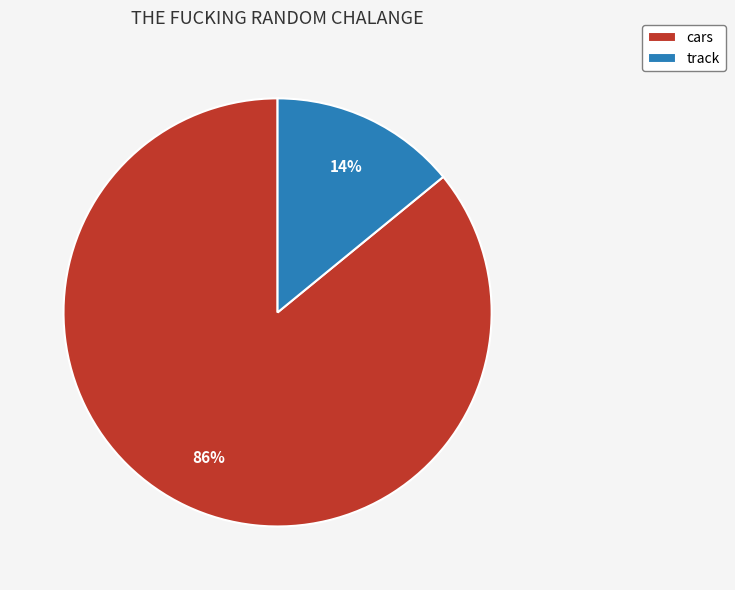

Between cars and track, which is larger?

cars